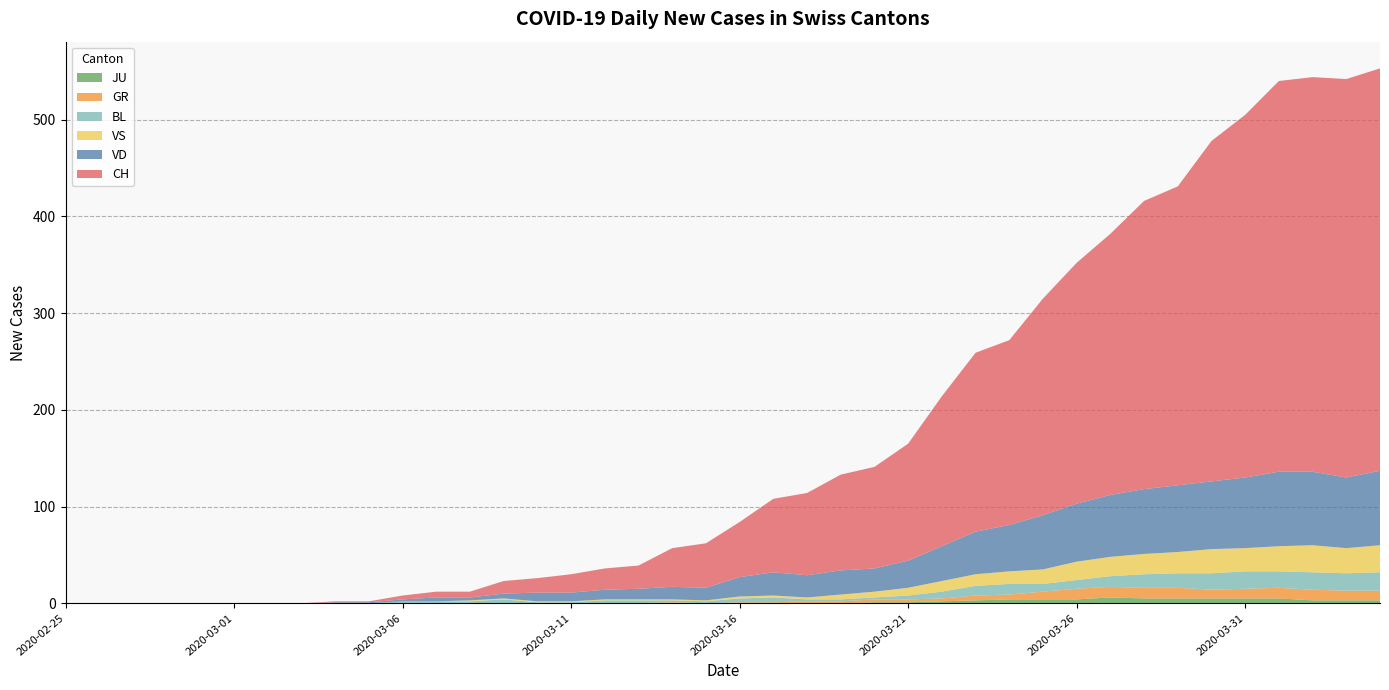

Reading left to right, extract all data points from this chart.

CH: 0	0	0	0	0	0	0	0	1	1	4	6	6	13	15	19	22	24	40	46	57	76	85	99	105	121	155	185	191	224	249	270	298	309	352	375	404	408	412	416
VD: 0	0	0	0	0	0	0	0	1	1	2	4	3	5	9	9	10	11	13	13	20	24	23	25	24	28	36	44	48	56	60	64	67	69	70	73	77	76	73	77
GR: 0	0	0	0	0	0	0	0	0	0	0	0	0	0	0	0	0	0	1	0	1	1	2	2	3	3	3	5	5	8	11	11	11	11	9	10	11	11	10	10
BL: 0	0	0	0	0	0	0	0	0	0	2	2	2	4	1	1	3	3	2	2	4	5	2	2	2	4	7	10	11	8	9	11	14	15	17	18	17	18	18	19
JU: 0	0	0	0	0	0	0	0	0	0	0	0	0	0	0	0	0	0	0	0	0	0	0	0	1	1	2	3	4	4	4	6	5	5	5	5	5	3	3	3
VS: 0	0	0	0	0	0	0	0	0	0	0	0	1	1	1	1	1	1	1	1	2	2	2	5	6	8	11	12	13	15	19	20	21	22	25	24	26	28	26	28